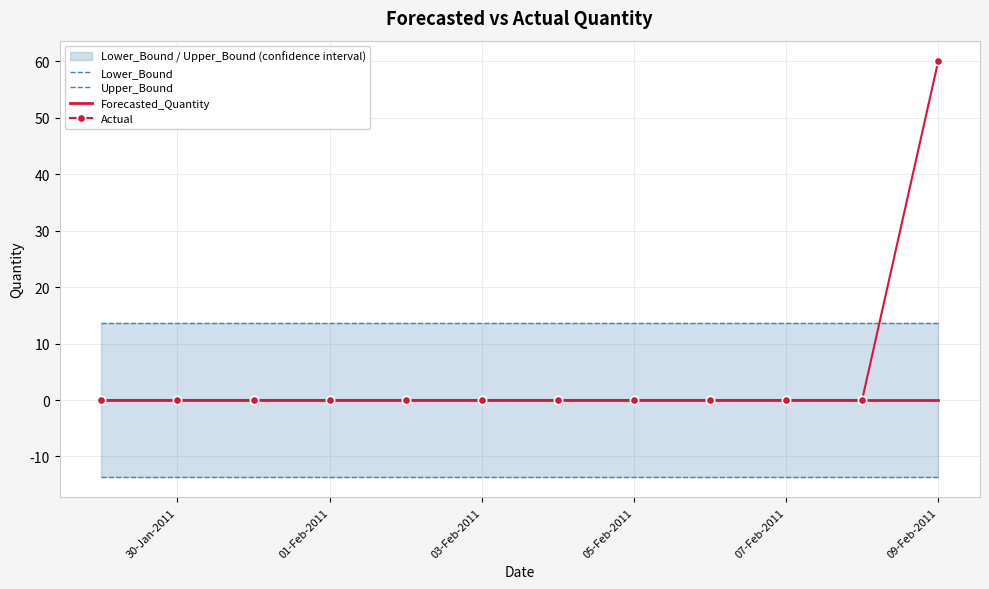

What is the value of the Lower_Bound point at the 7th from the left?

-13.6